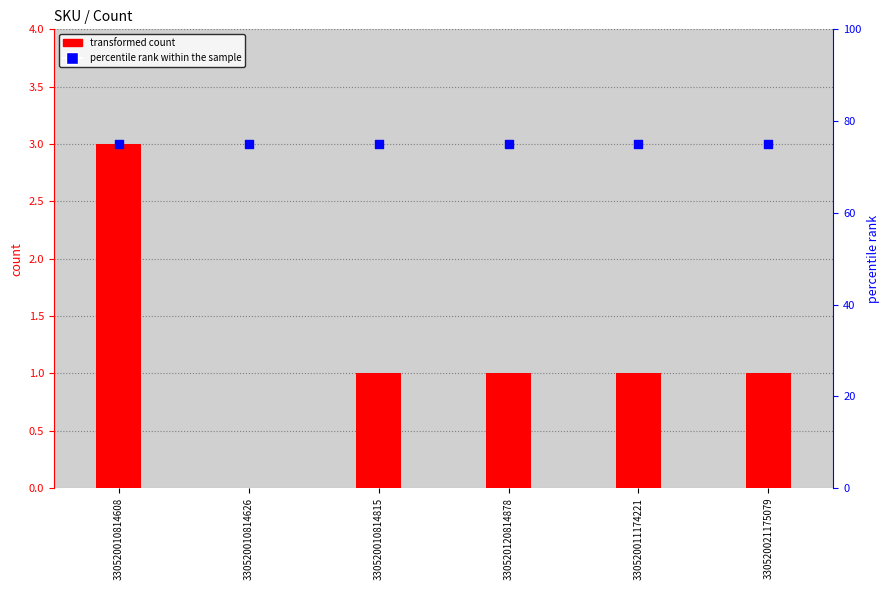

Which series has the largest total across all categories?

percentile rank within the sample